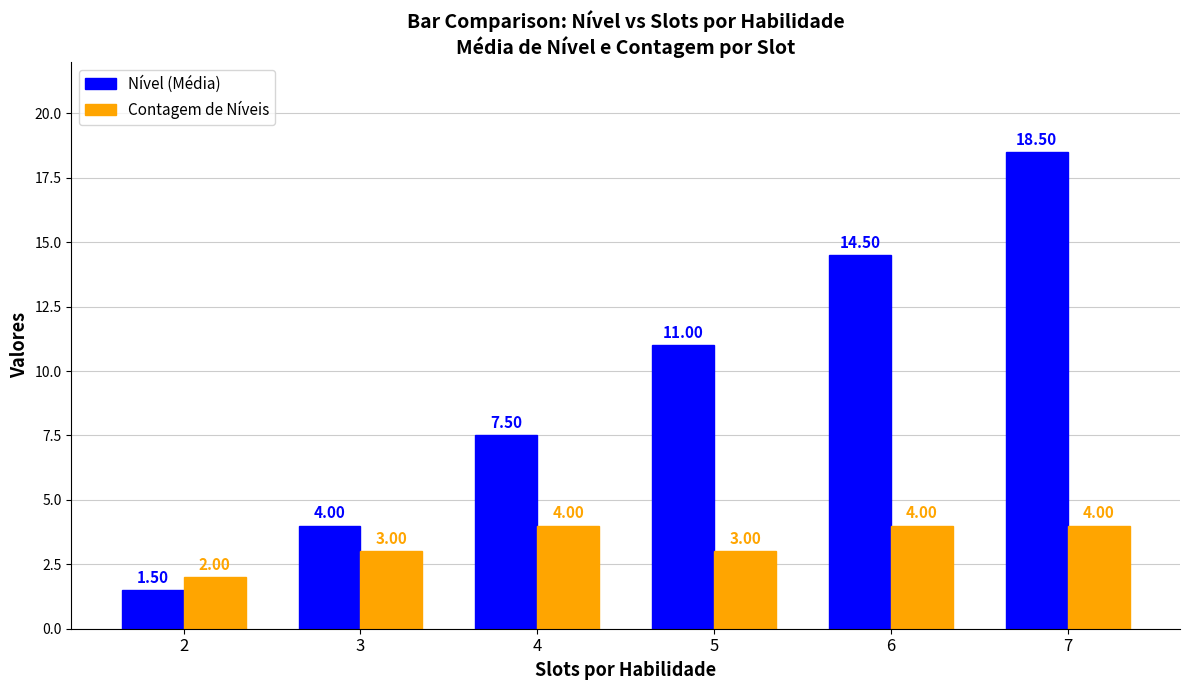

Is it true that Nível (Média) equals 24.8 at 7?

False